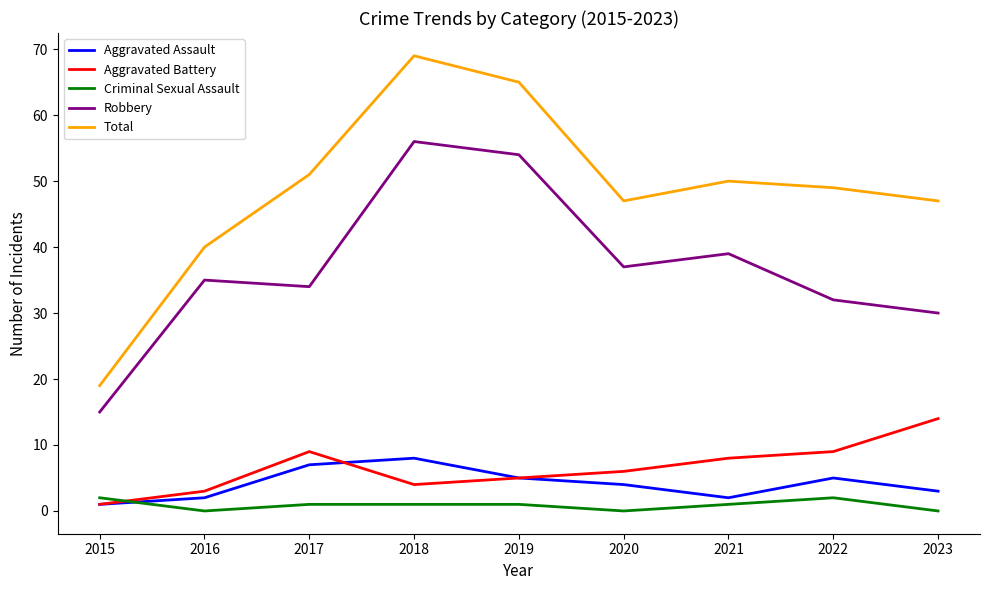

Rank the series by their maximum value, from highest to lowest.

Total, Robbery, Aggravated Battery, Aggravated Assault, Criminal Sexual Assault